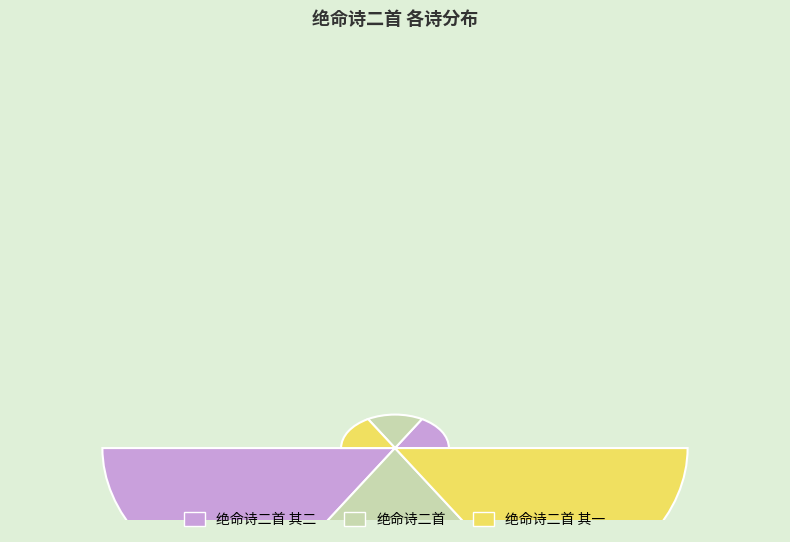

Which slice is the largest?

绝命诗二首